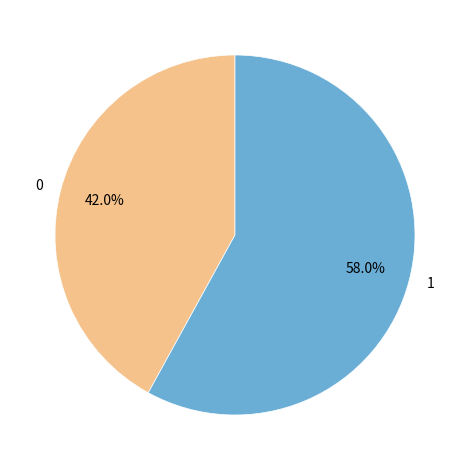

Is 1 the majority of the pie?

Yes